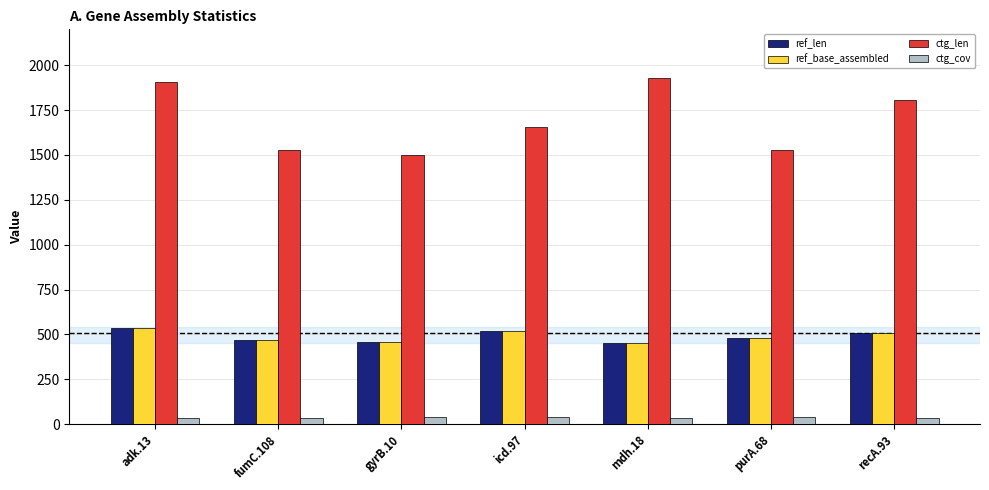

What is the difference between the second highest and minimum values in the ref_len series?

66.0